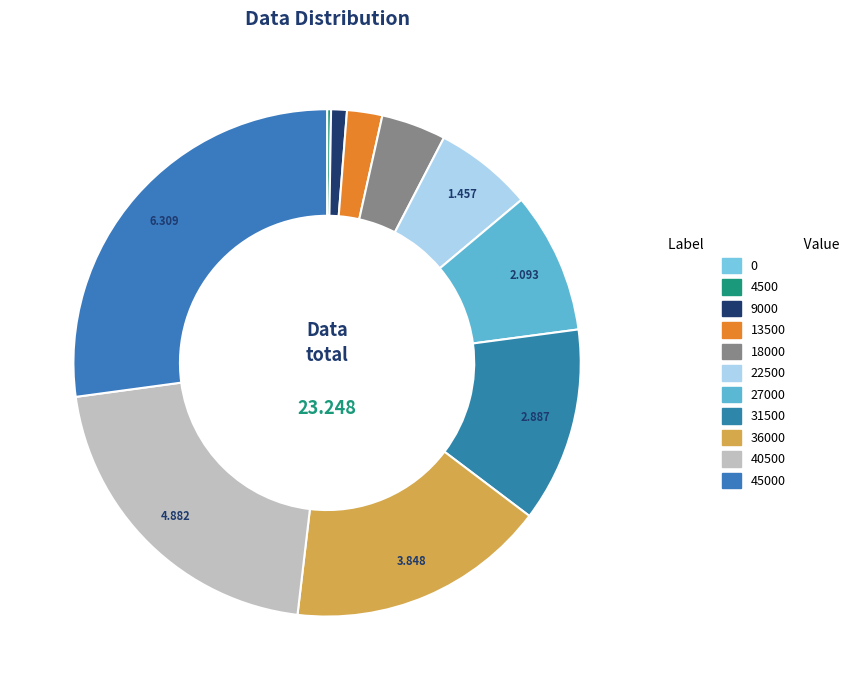

The 36000 slice represents 6% of the pie. True or false?

False